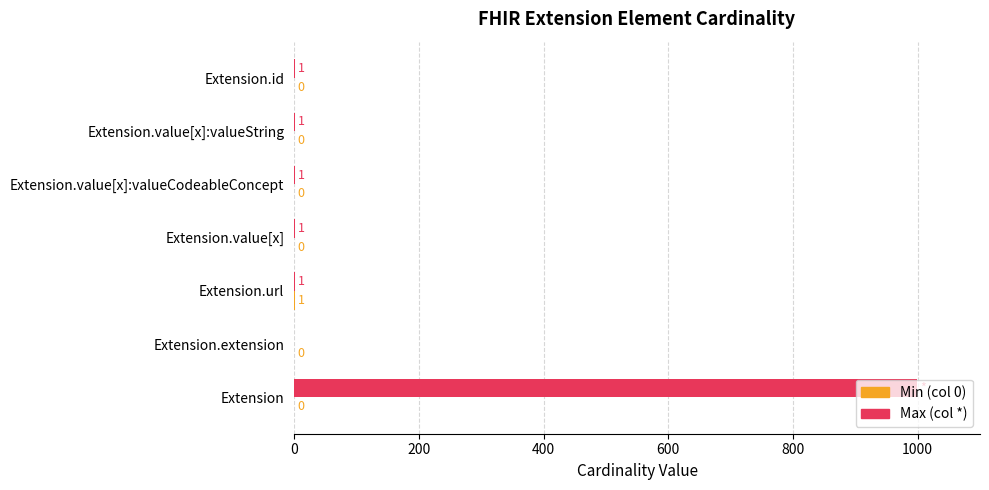

How many positive values does the Max (col *) series have?

6